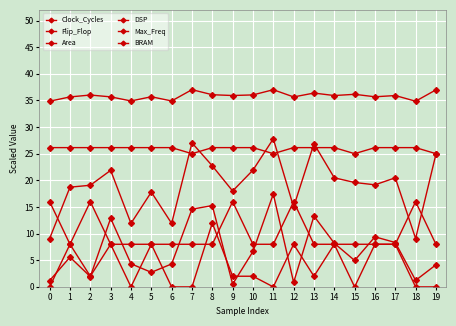

How many categories are shown in the chart?

20